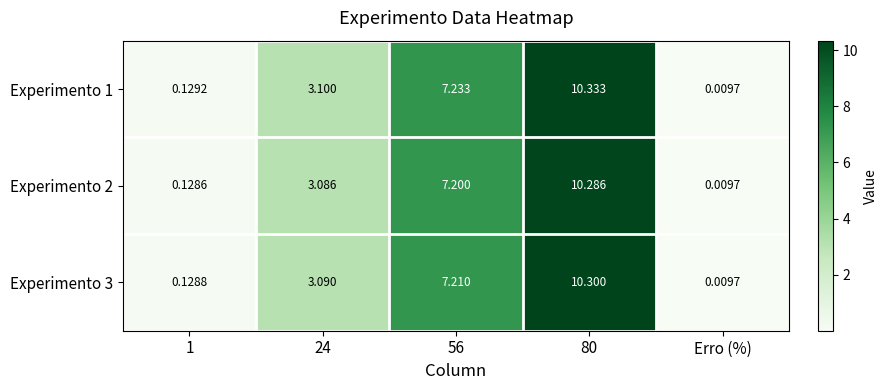

Which category has the lowest value across all series?

Erro (%)